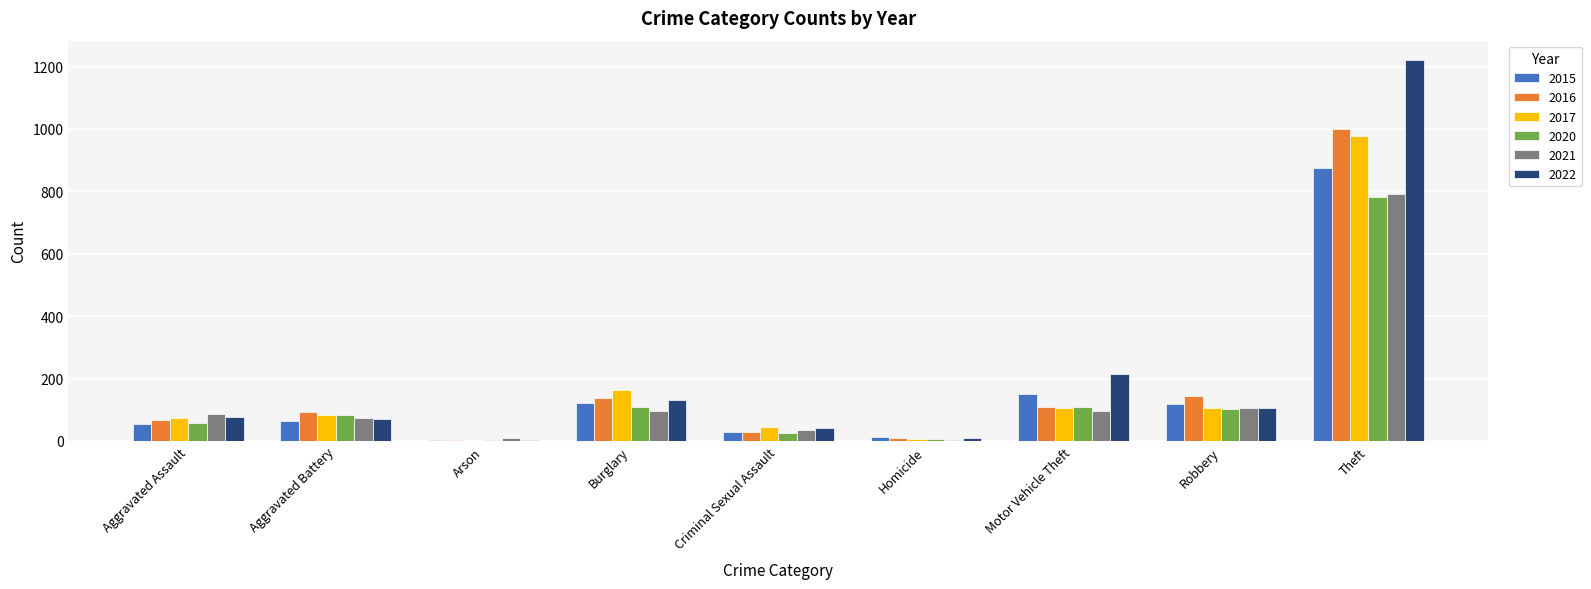

What is the total value across all series at Aggravated Assault?

411